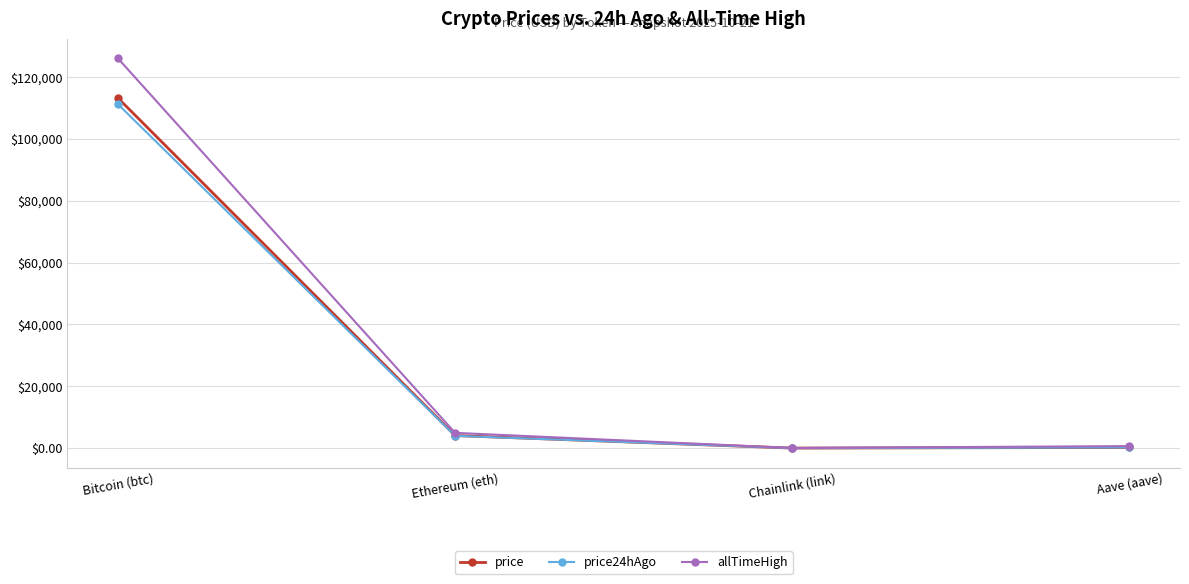

What is the difference between the maximum and second lowest values in the allTimeHigh series?

125418.3